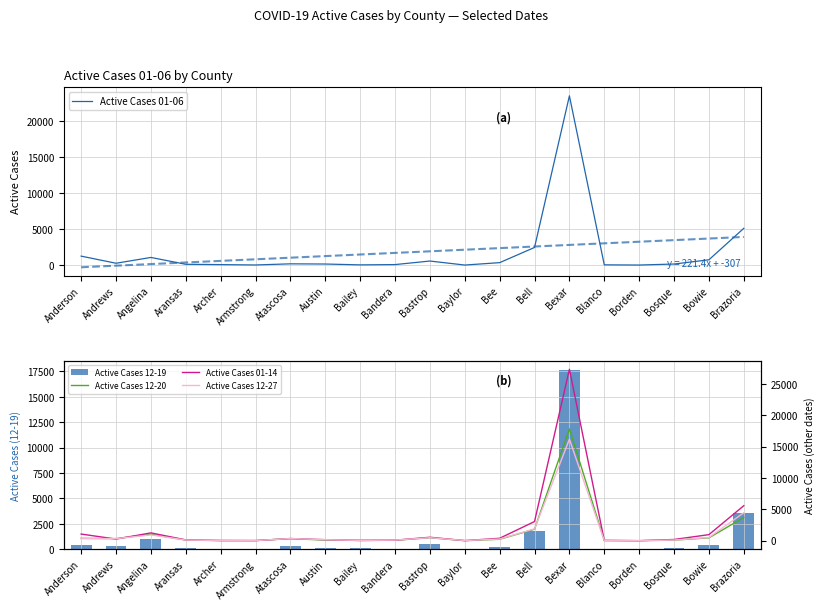

Is it true that Active Cases 12-19 equals 36 at Austin?

False